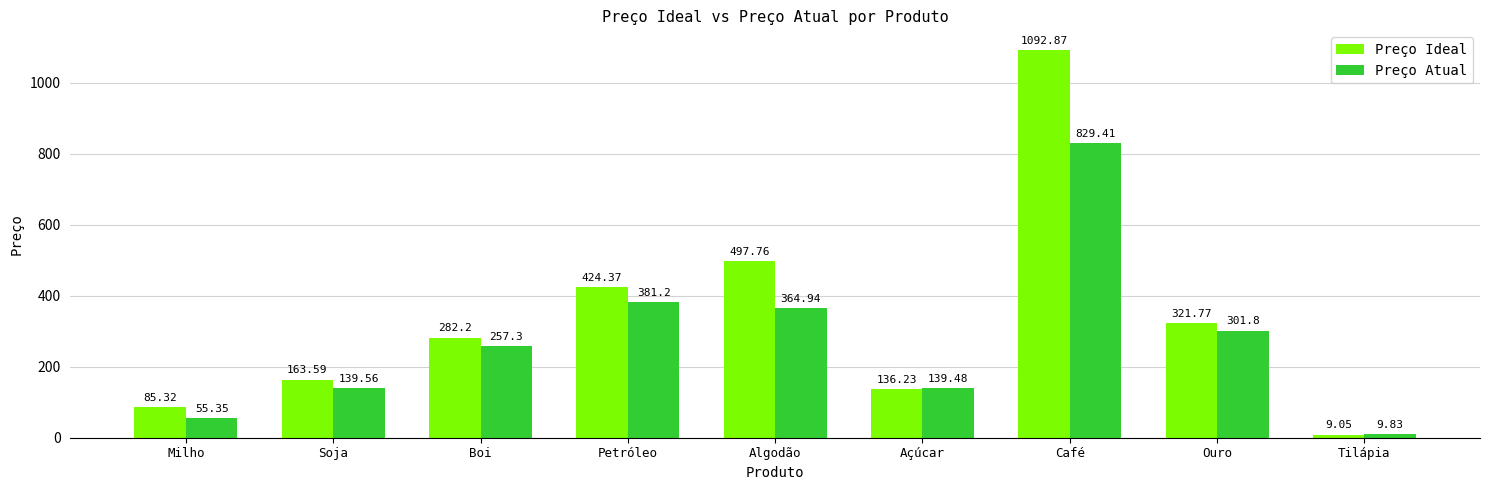

The Preço Atual series shows 587.7 at Petróleo. True or false?

False